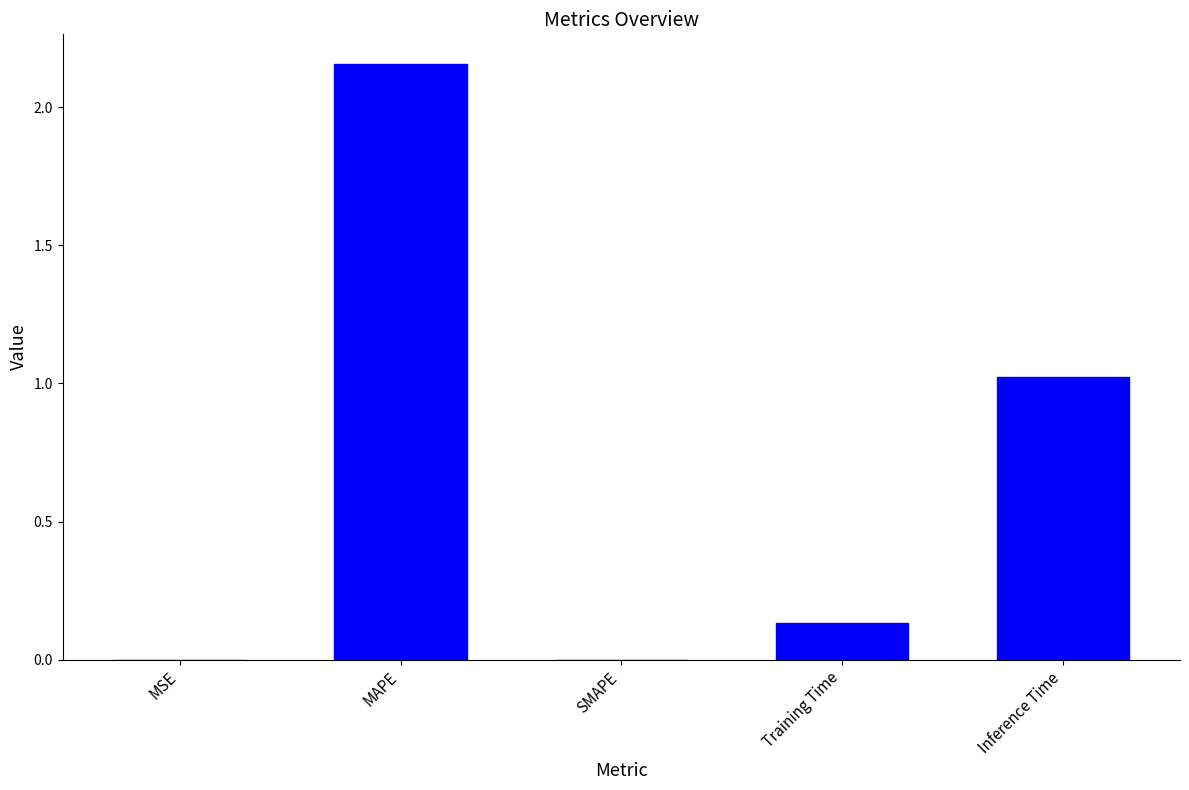

Count the number of data series in this chart.

1